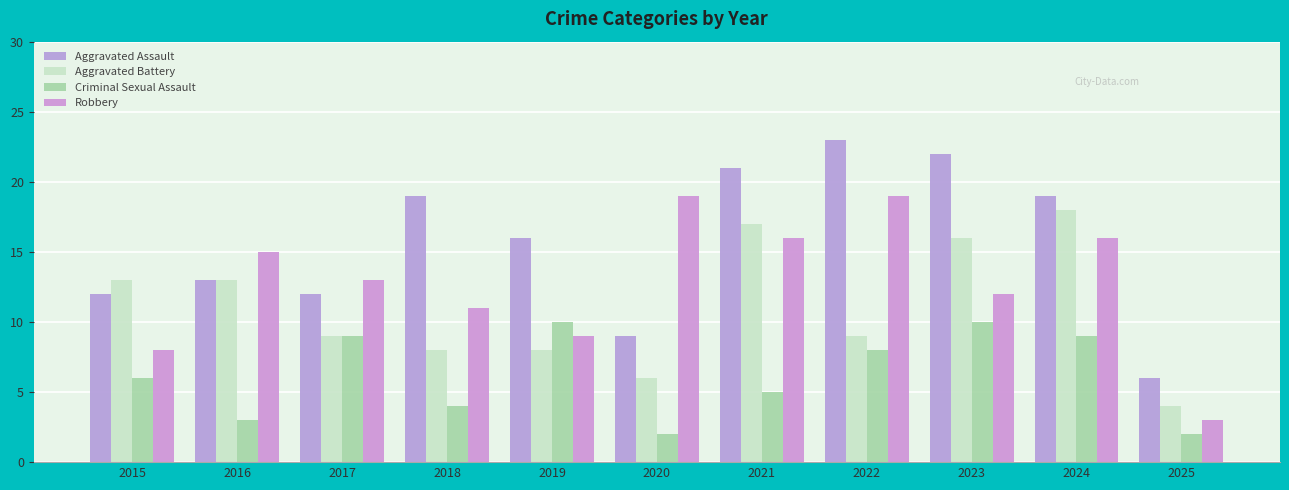

What is the value of the Aggravated Battery bar at the 8th from the left?

9